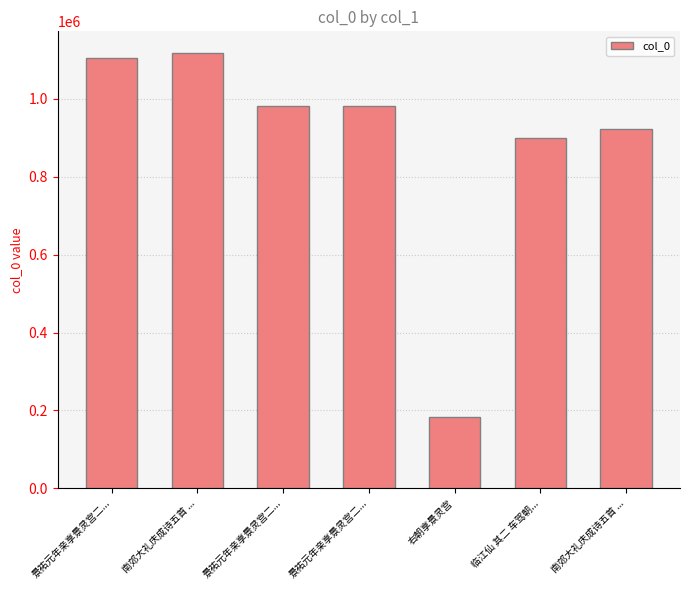

How many values are below 982119?

3